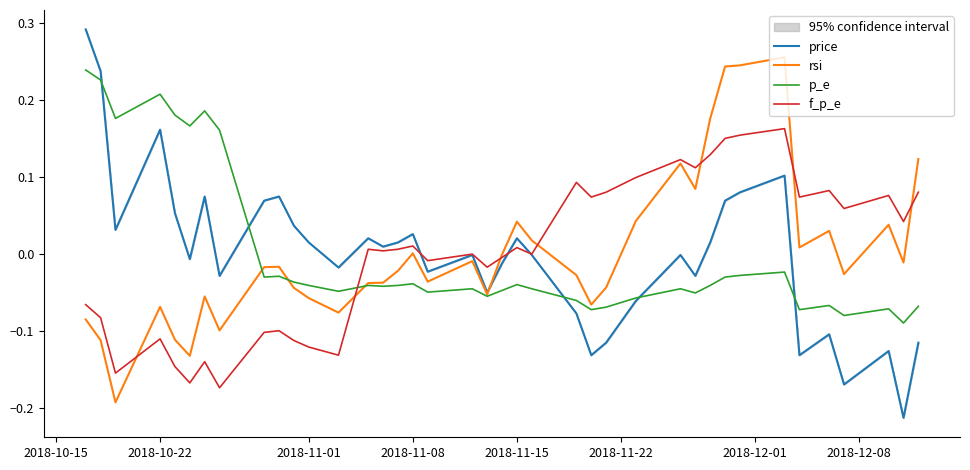

True or false: f_p_e and p_e cross at least once.

True